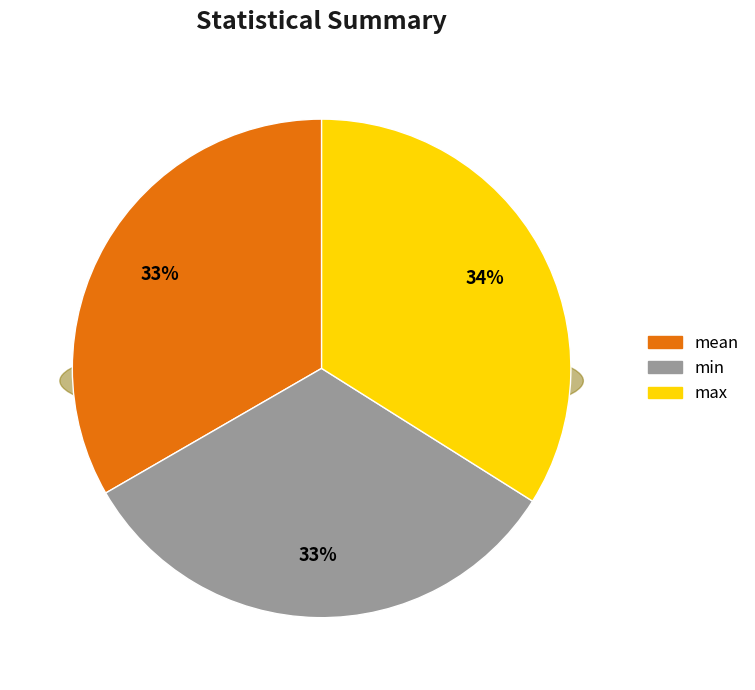

Which slice is the smallest?

min